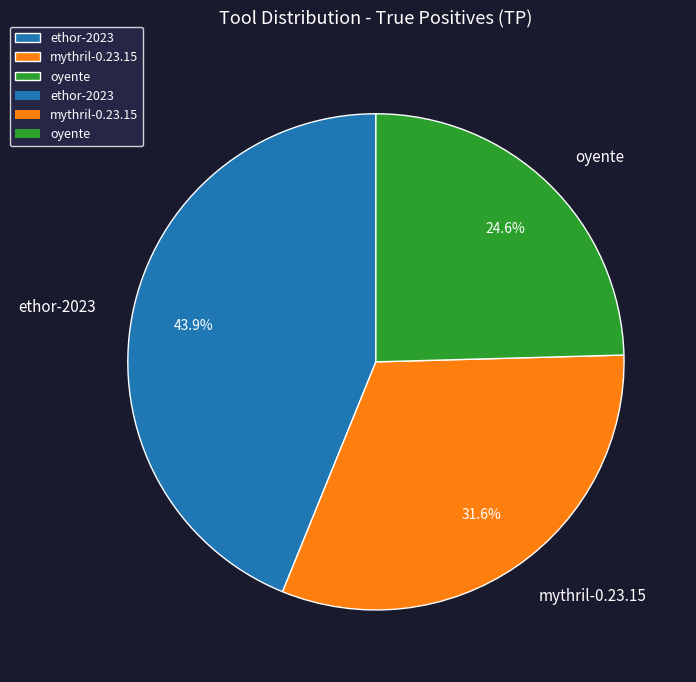

True or false: oyente accounts for 36% of the total.

False